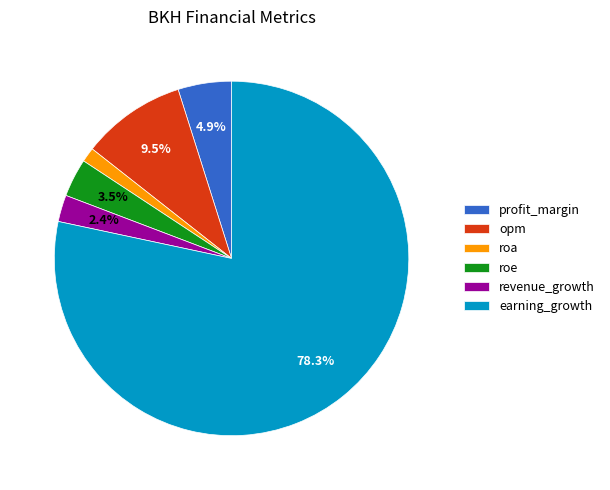

True or false: roe accounts for 9% of the total.

False